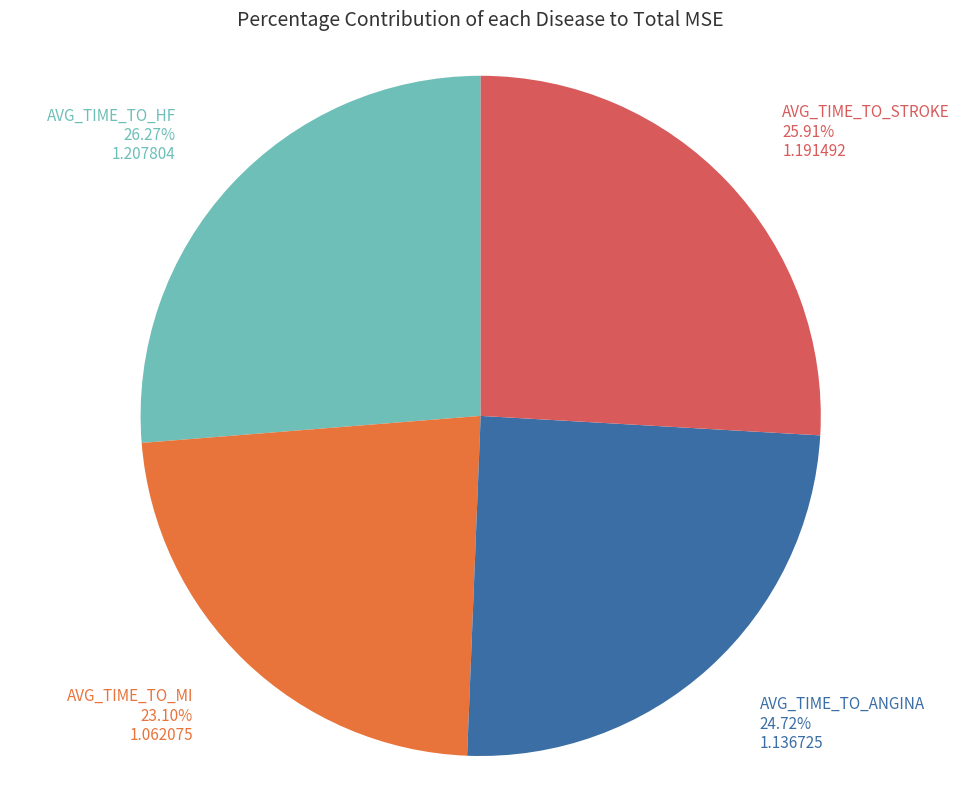

Is there any slice that represents more than half of the pie?

No